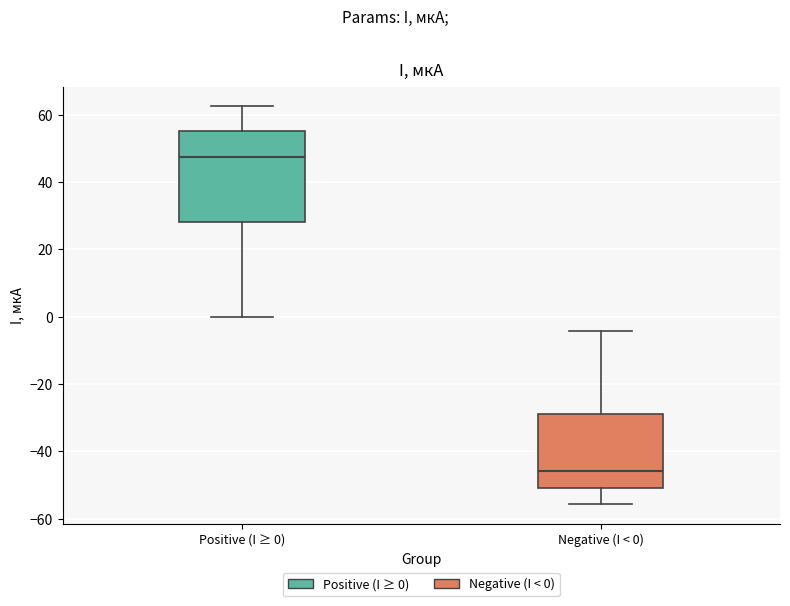

Which box has the highest median line?

Positive (I ≥ 0)